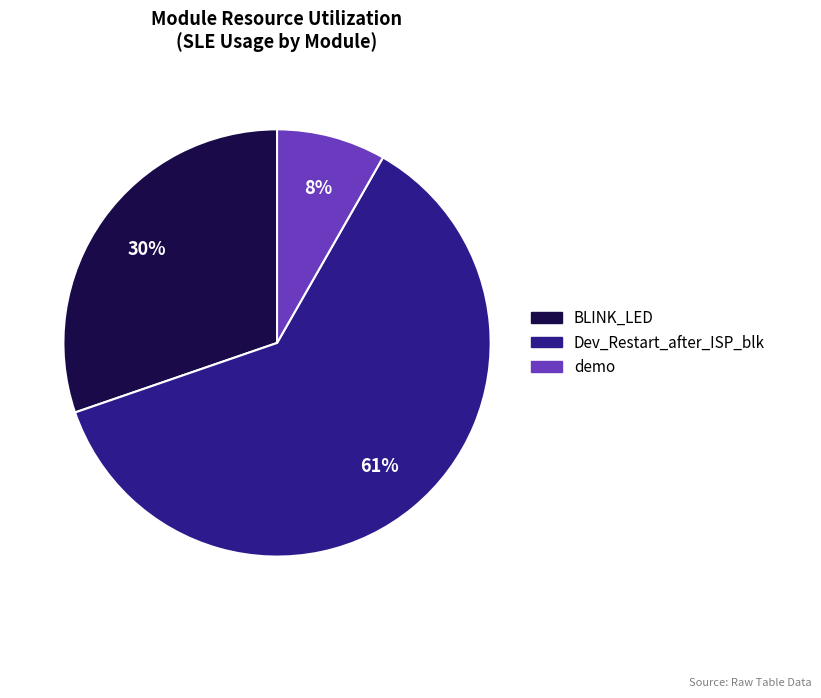

The Dev_Restart_after_ISP_blk slice represents 74% of the pie. True or false?

False